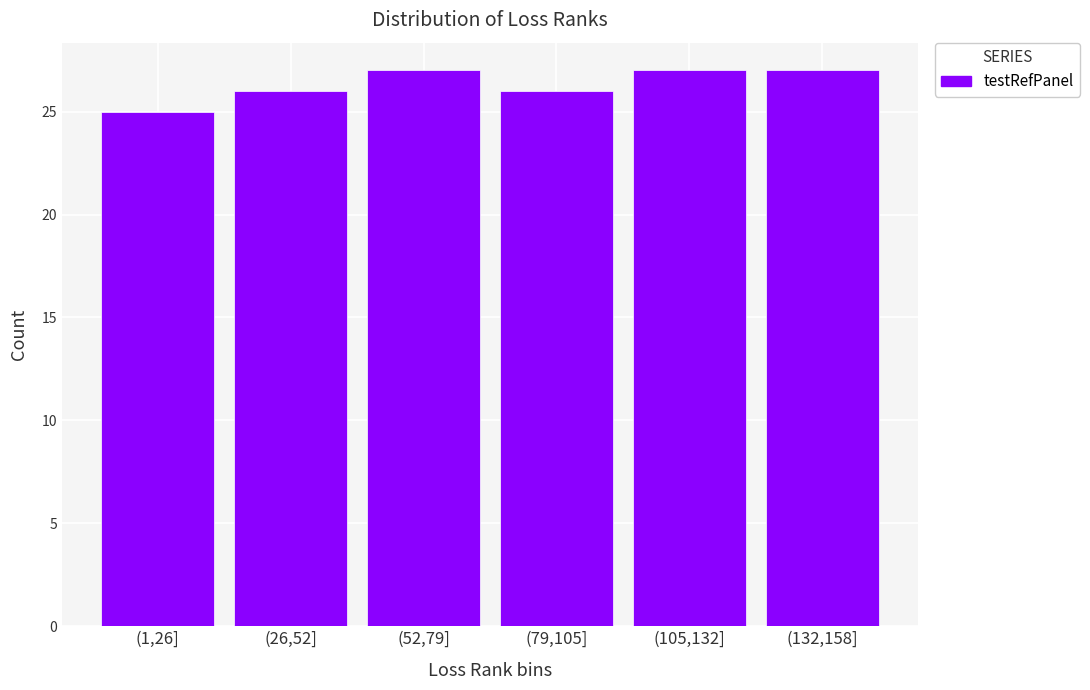

Reading left to right, what are all the values shown in this chart?

(1,26]=25	(26,52]=26	(52,79]=27	(79,105]=26	(105,132]=27	(132,158]=27